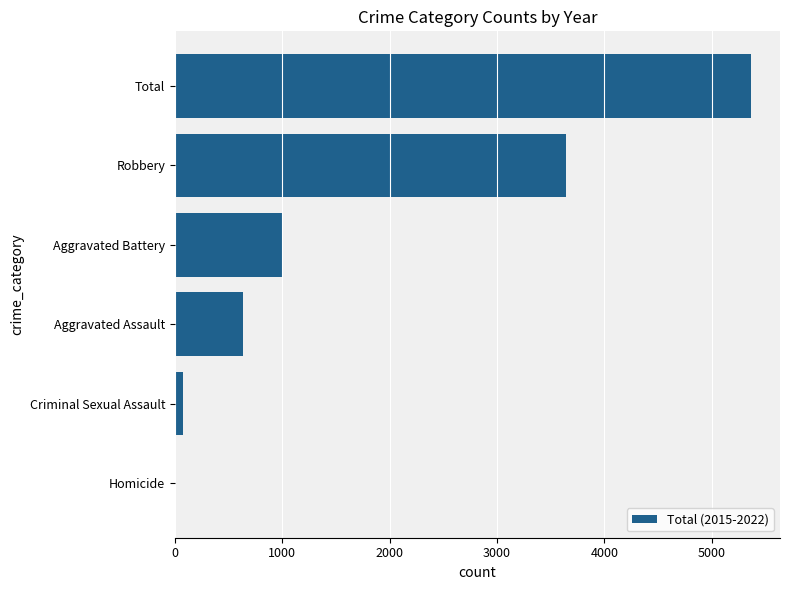

Which category has the highest value across all series?

Total